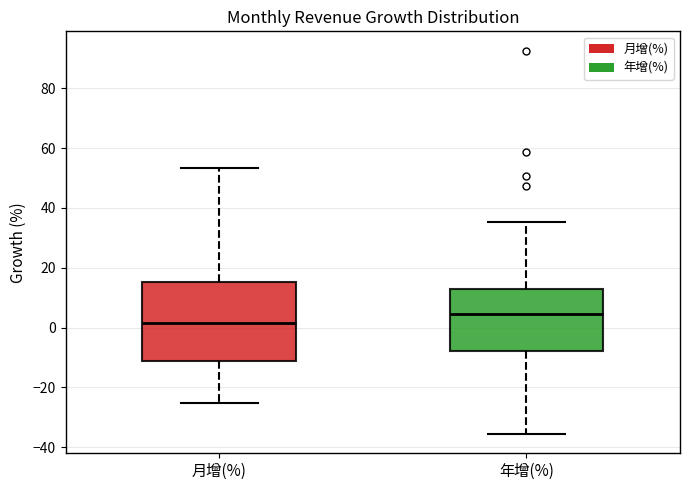

Reading left to right, transcribe this box plot: for each box, give where its median line is, the range the box spans, and where its two whiskers end, as read against the y-axis. The values are not printed on the chart, so give them approximately, as read against the axis.

月增(%): median 2, box -12 to 16, whiskers -26 to 54
年增(%): median 4, box -8 to 14, whiskers -36 to 36